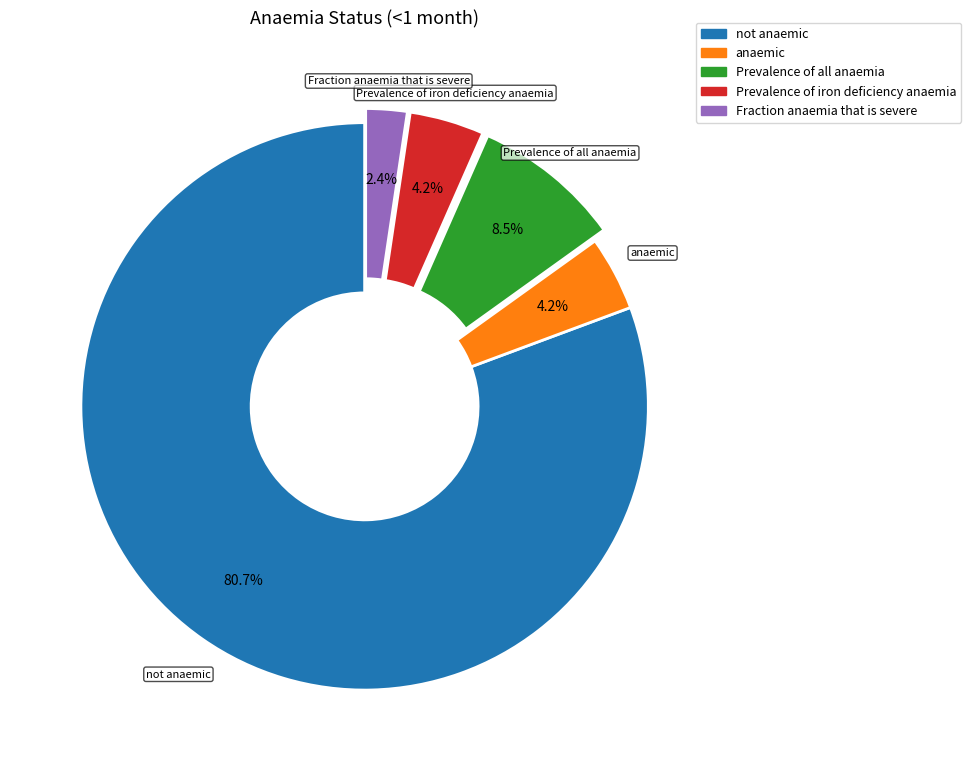

What is the largest slice in the pie chart?

not anaemic